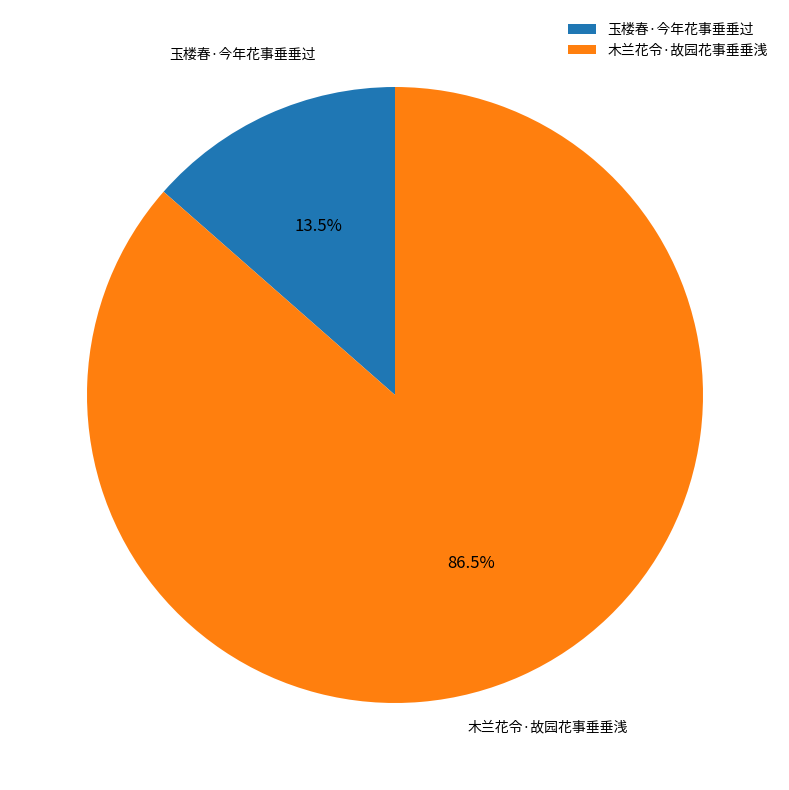

What portion of the pie excludes 玉楼春·今年花事垂垂过?

86.5%